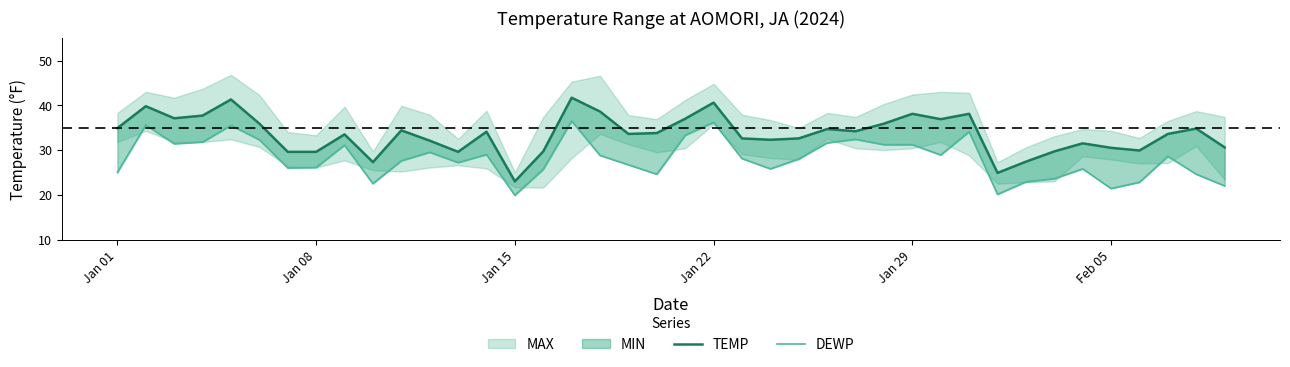

What is the minimum value for TEMP?

23.0